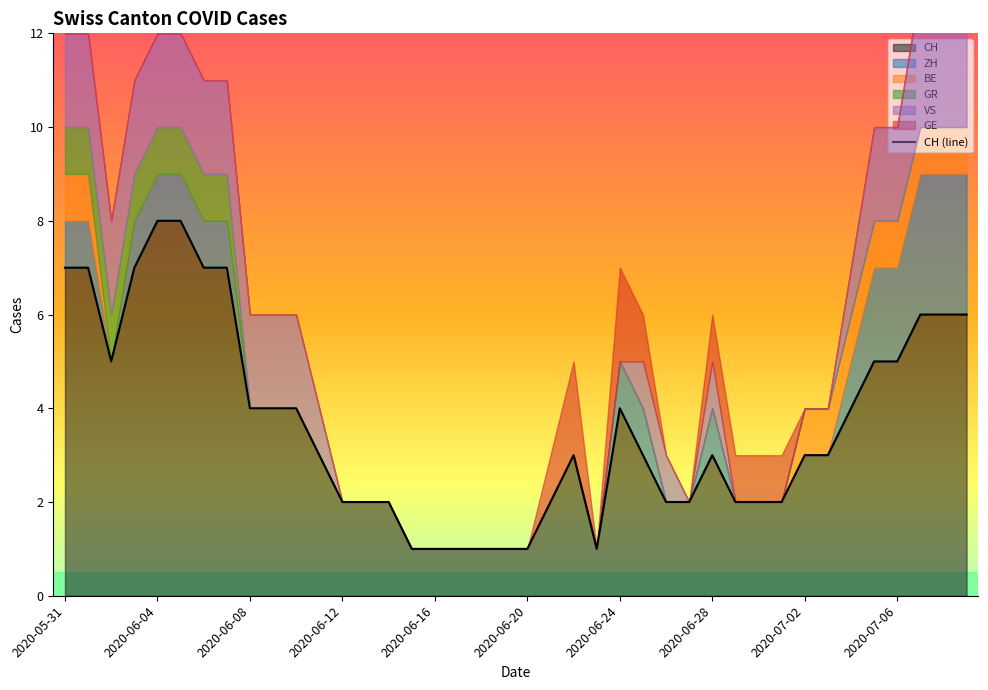

Reading right to left, what are all the values shown in this chart?

6	6	6	5	5	4	3	3	2	2	2	3	2	2	3	4	1	3	2	1	1	1	1	1	1	2	2	2	3	4	4	4	7	7	8	8	7	5	7	7